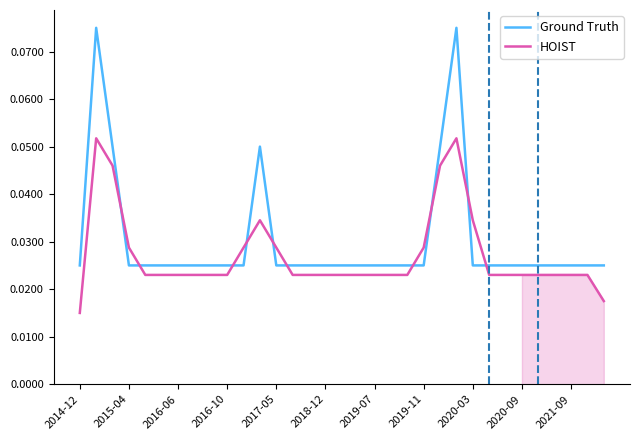

Is this an area chart (filled region under the line)?

No